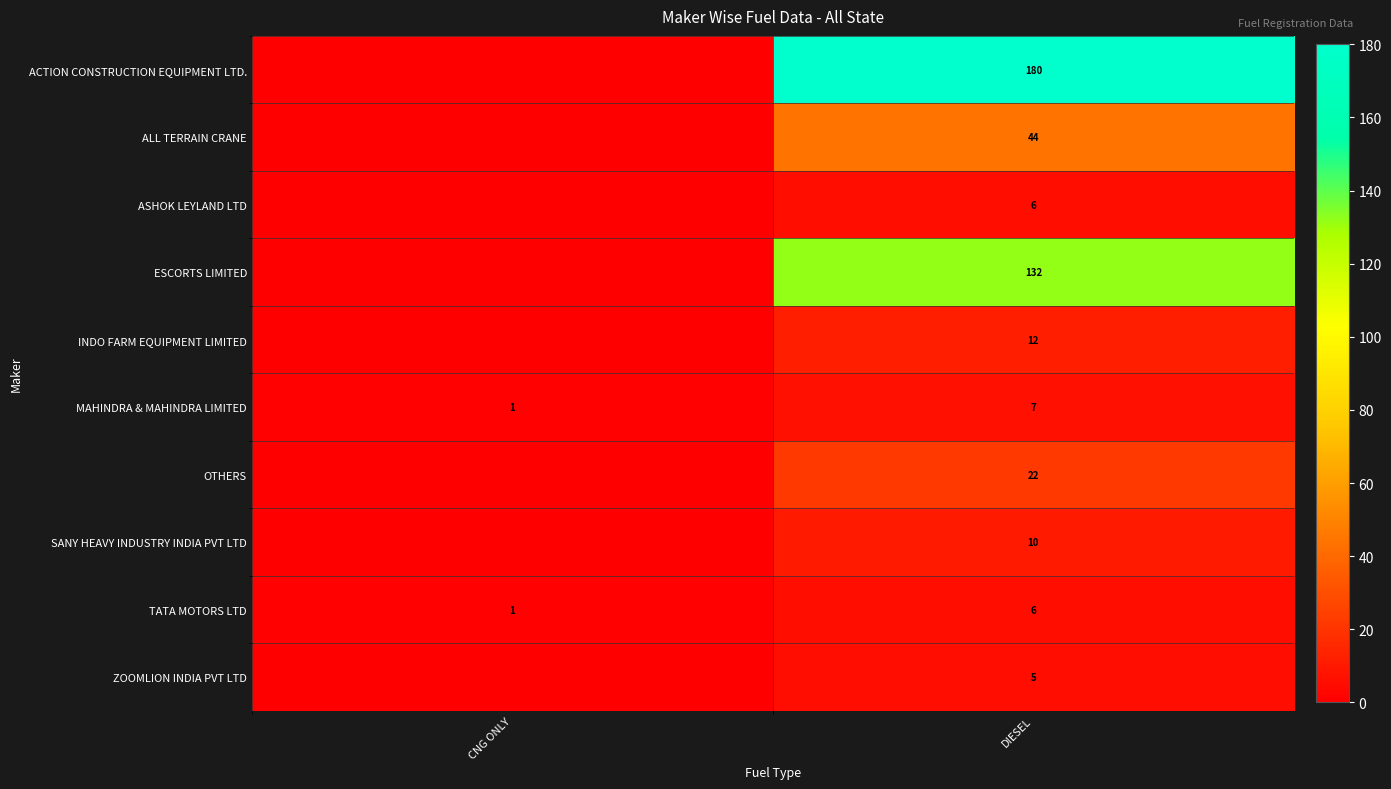

What is the sum of the TATA MOTORS LTD values at DIESEL and CNG ONLY?

7